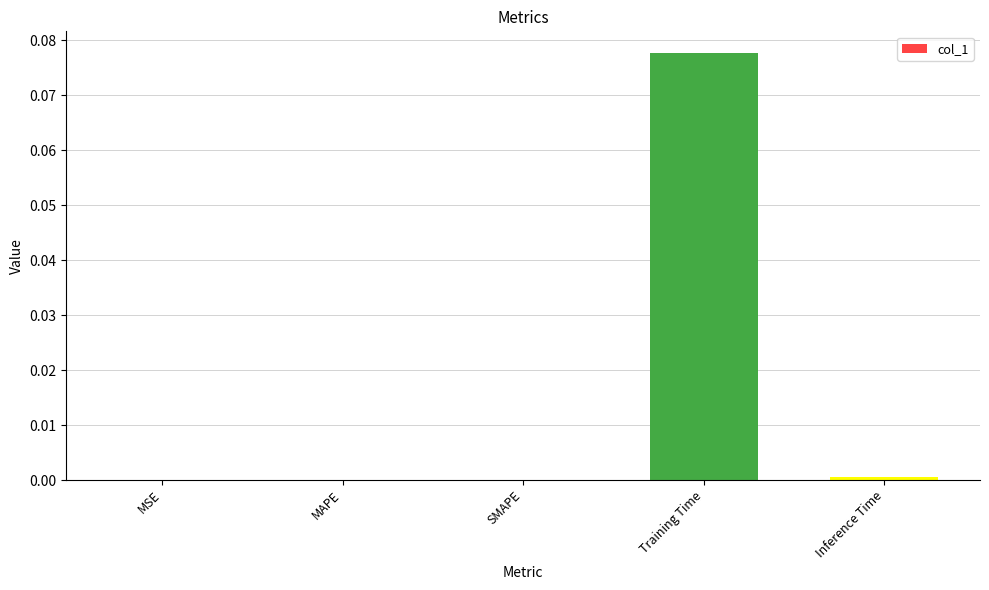

How many distinct data groups are displayed?

1